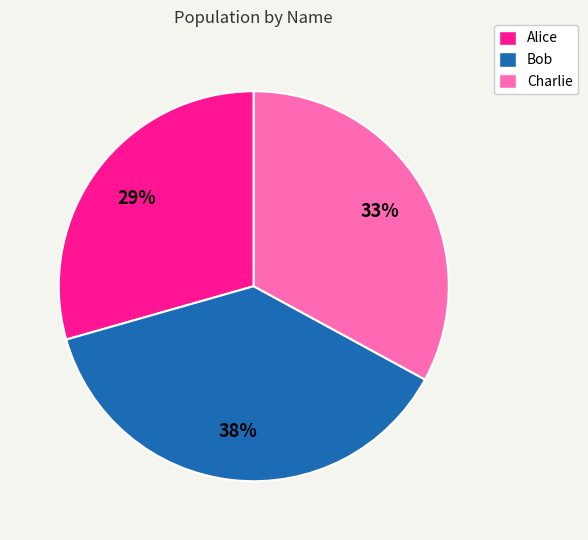

True or false: Bob accounts for 32% of the total.

False